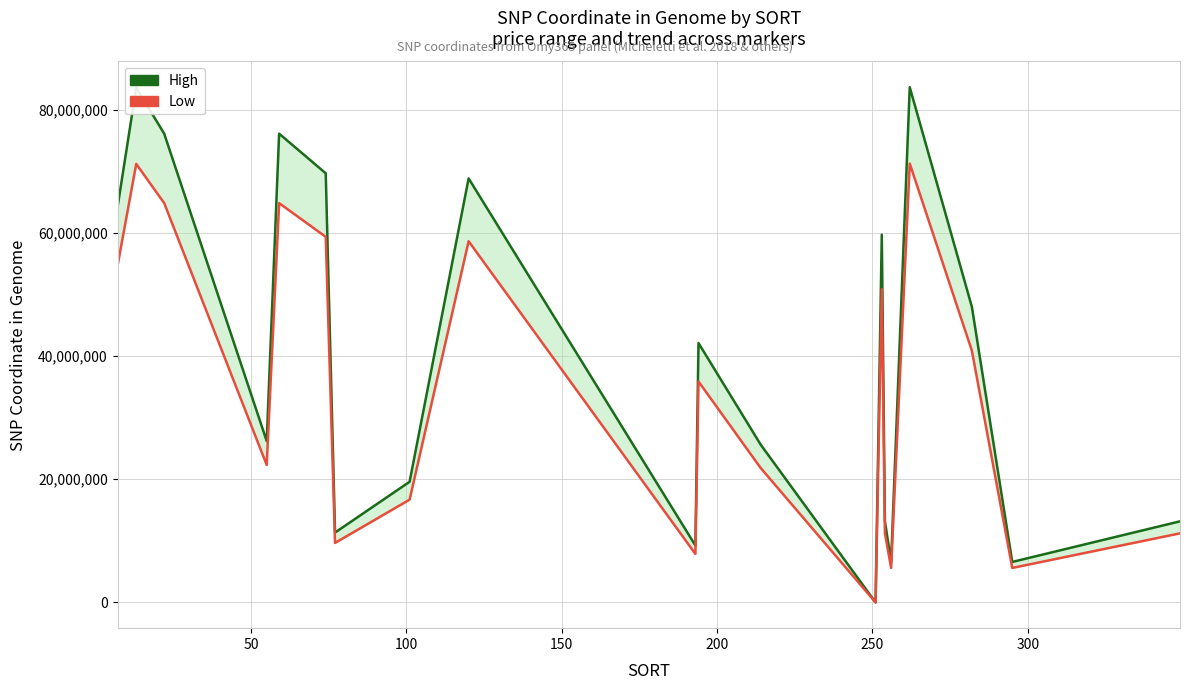

Count the number of categories in the chart.

20